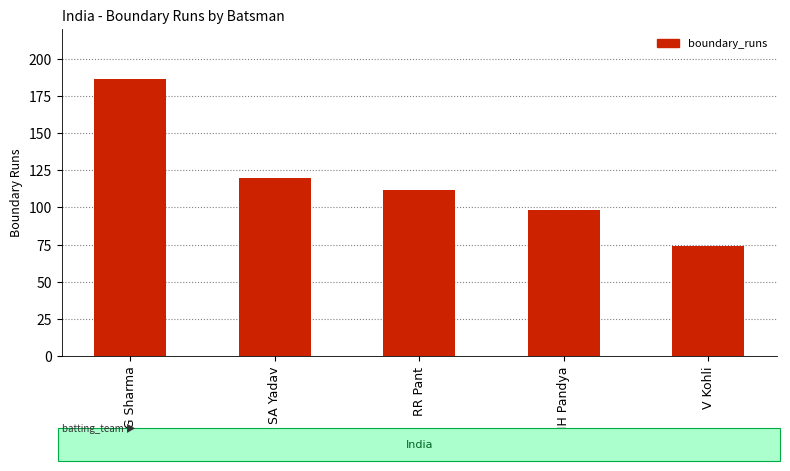

Reading right to left, what are all the values shown in this chart?

V Kohli=74	HH Pandya=98	RR Pant=112	SA Yadav=120	RG Sharma=186